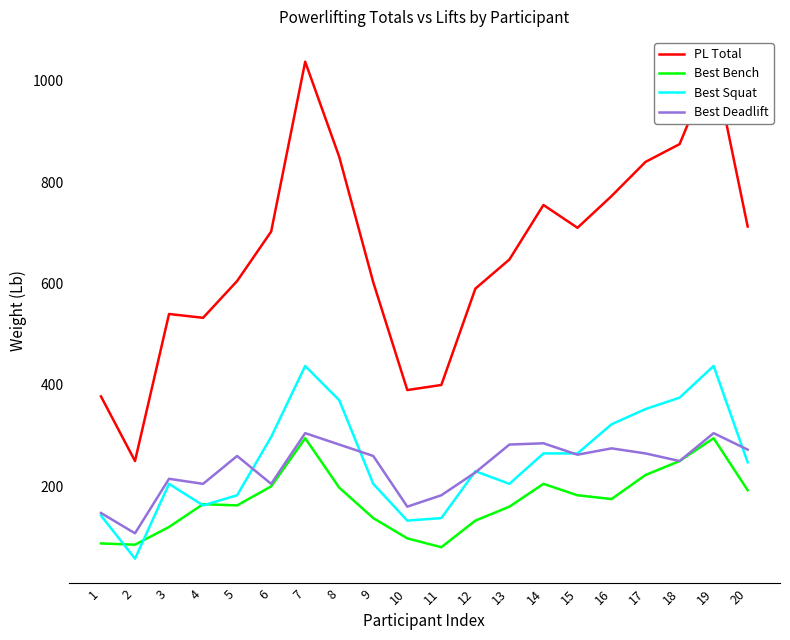

How many lines are shown in the chart?

4